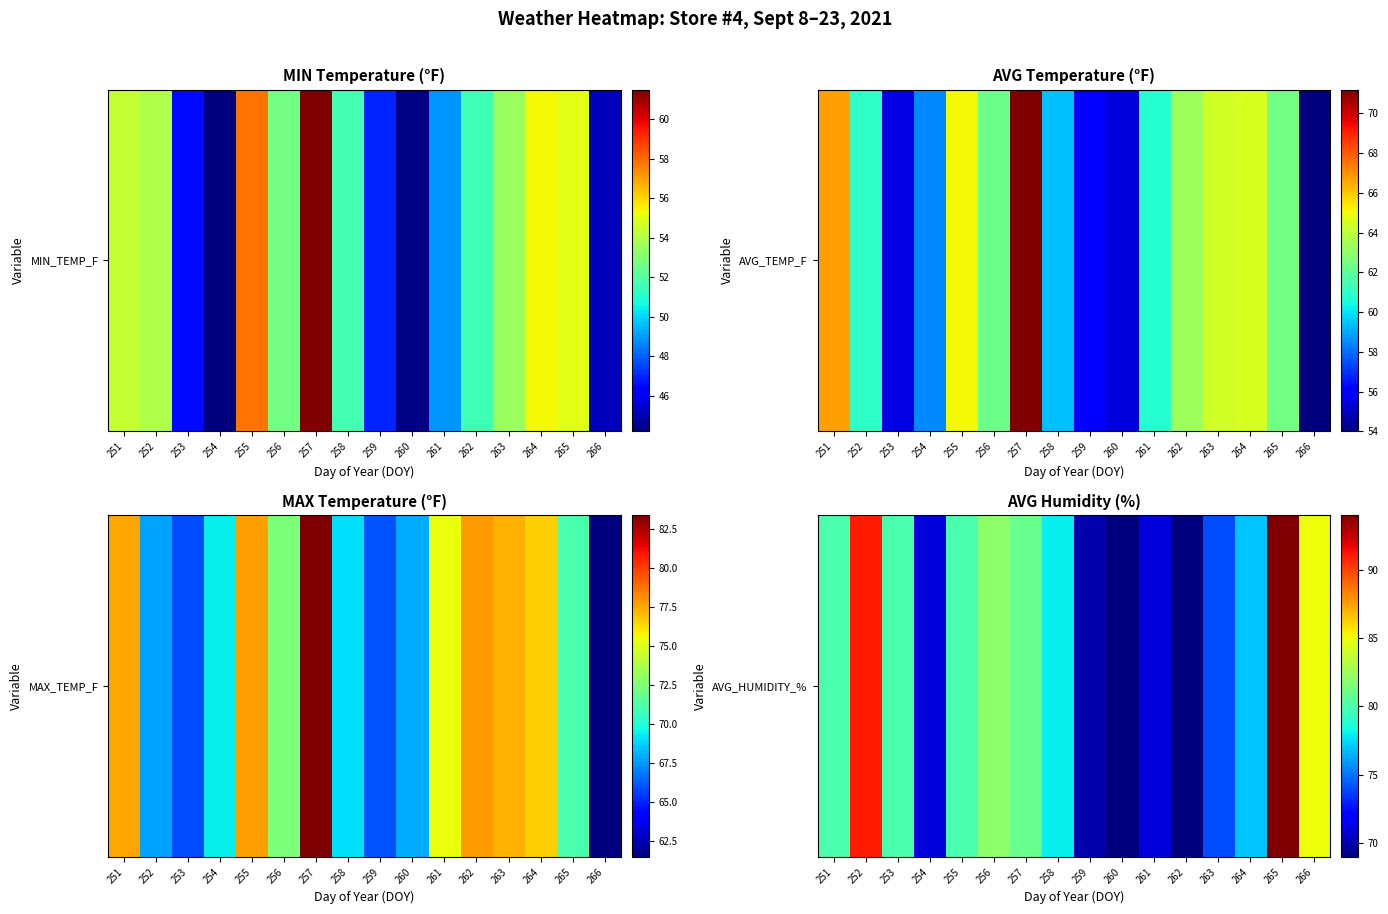

What is the difference between the values at 255 and 263?

6